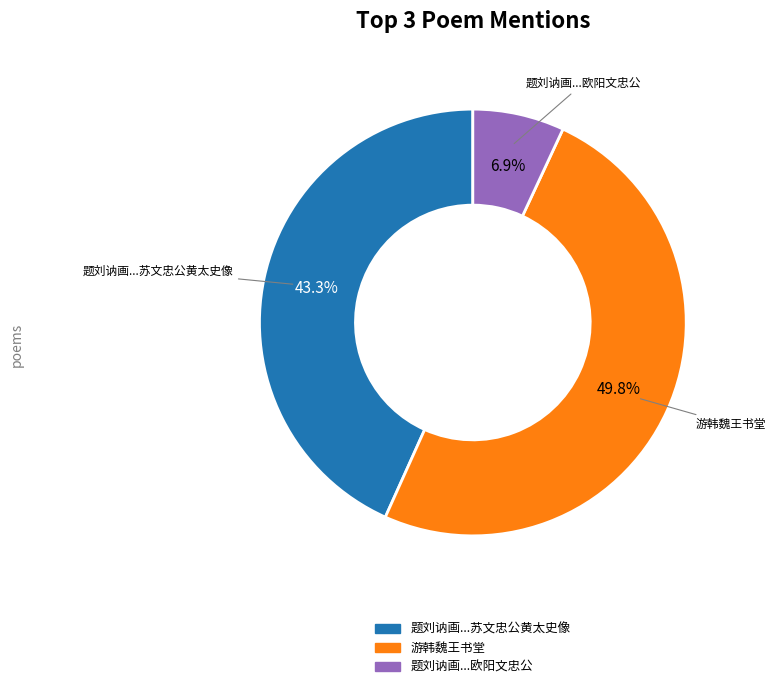

Rank the categories by value from lowest to highest.

题刘讷画赵韩魏王文潞公司马温公欧阳文忠公, 题刘讷画赵韩魏王文潞公司马温公欧阳文忠公王荆公苏文忠公黄太史像, 游韩魏王书堂